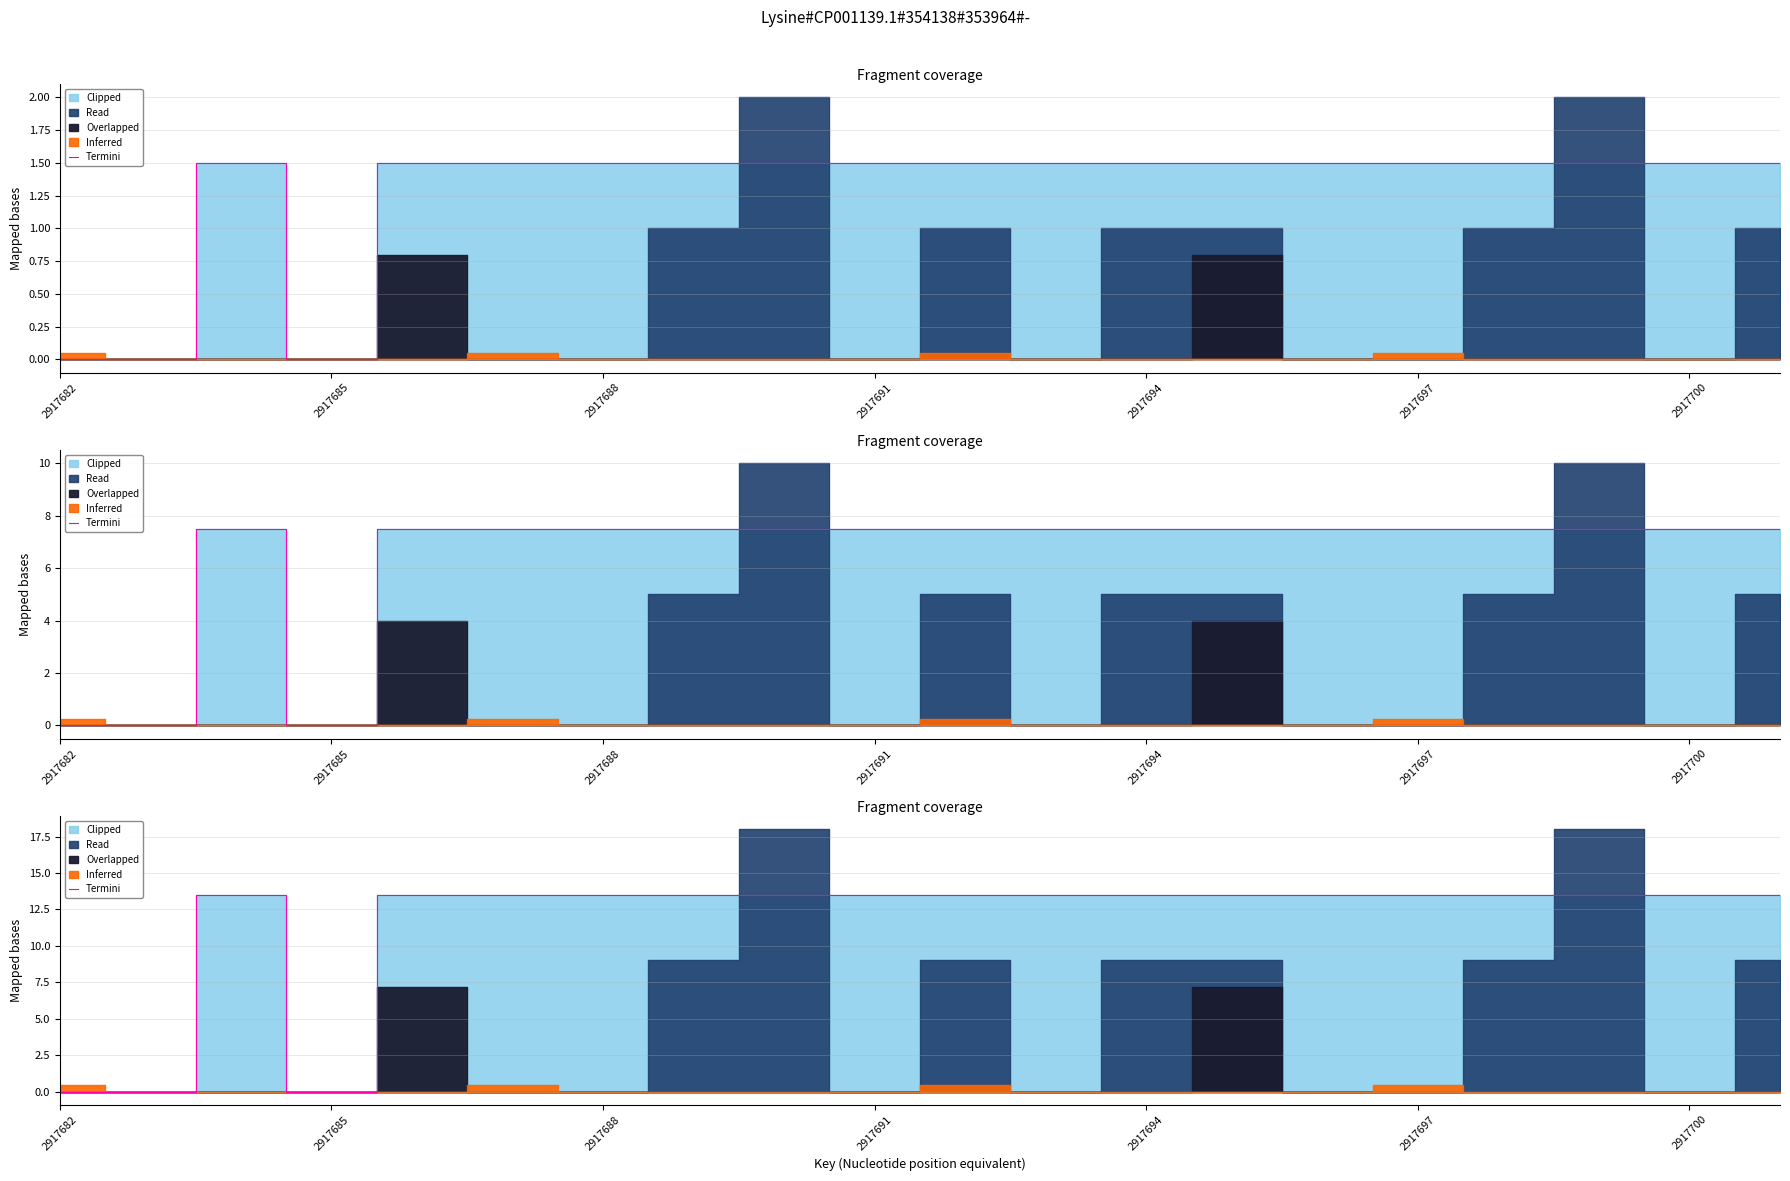

The value at 13 is 13.5. True or false?

True